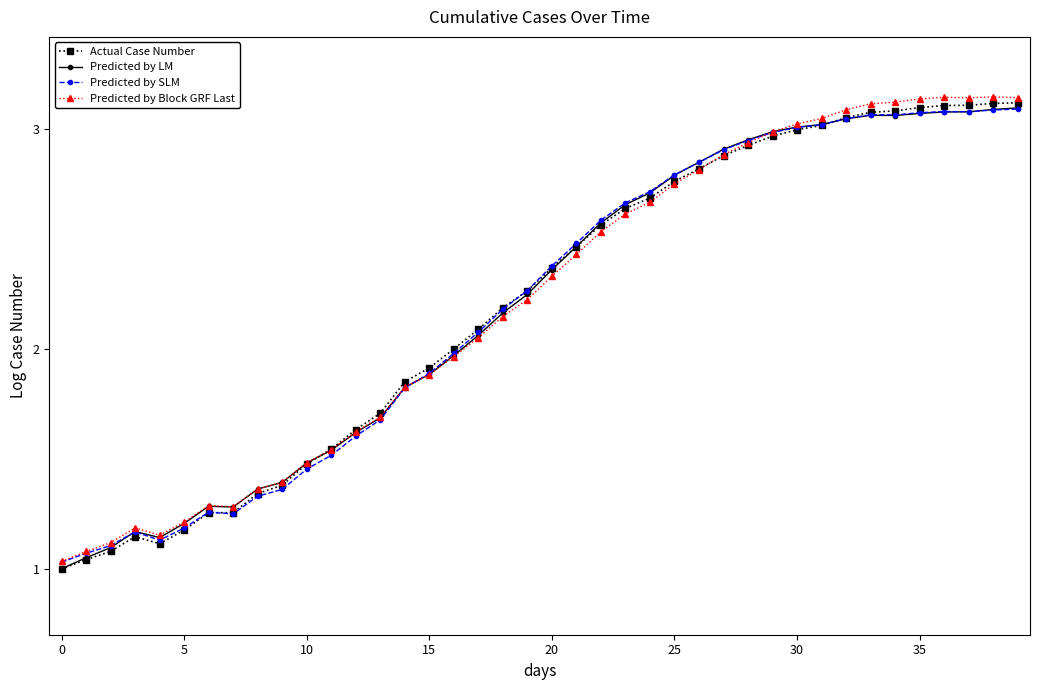

After their last crossing, which series has the higher values: Predicted by Block GRF Last or Predicted by LM?

Predicted by Block GRF Last